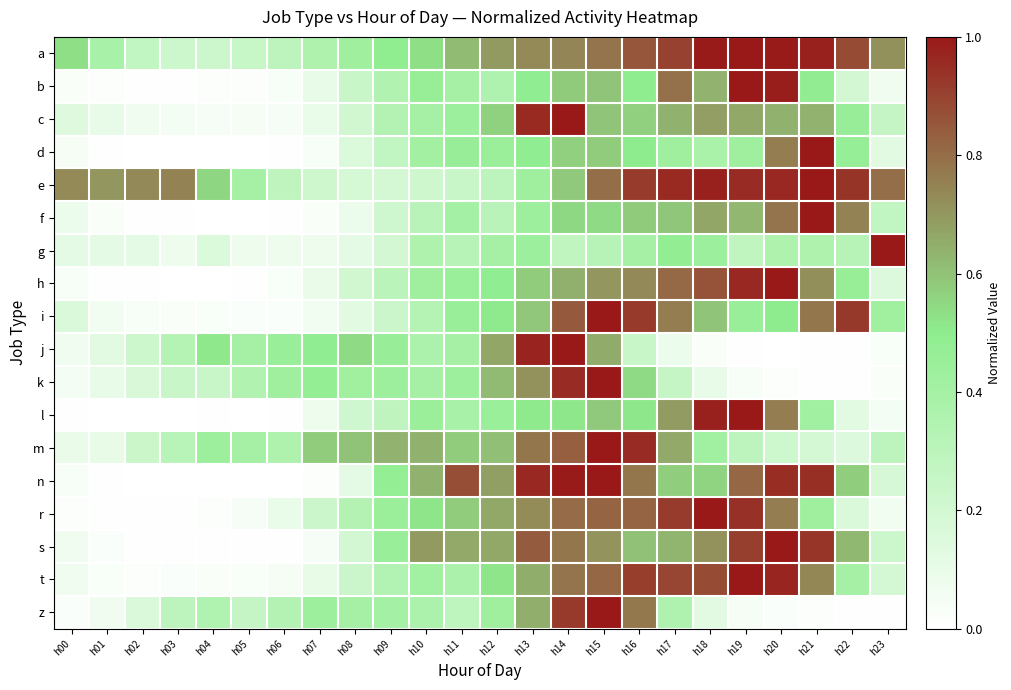

Reading left to right, extract all data points from this chart.

a: h00=0.5	h01=0.4	h02=0.3	h03=0.2	h04=0.2	h05=0.2	h06=0.3	h07=0.4	h08=0.4	h09=0.5	h10=0.5	h11=0.6	h12=0.7	h13=0.7	h14=0.7	h15=0.8	h16=0.9	h17=0.9	h18=1.0	h19=1.0	h20=1.0	h21=1.0	h22=0.9	h23=0.7
b: h00=0.0	h01=0.0	h02=0.0	h03=0.0	h04=0.0	h05=0.0	h06=0.0	h07=0.1	h08=0.2	h09=0.3	h10=0.5	h11=0.4	h12=0.4	h13=0.5	h14=0.6	h15=0.6	h16=0.5	h17=0.8	h18=0.6	h19=1.0	h20=1.0	h21=0.5	h22=0.2	h23=0.1
c: h00=0.1	h01=0.1	h02=0.1	h03=0.1	h04=0.0	h05=0.0	h06=0.0	h07=0.1	h08=0.2	h09=0.3	h10=0.4	h11=0.4	h12=0.6	h13=1.0	h14=1.0	h15=0.6	h16=0.6	h17=0.6	h18=0.7	h19=0.7	h20=0.6	h21=0.6	h22=0.5	h23=0.3
d: h00=0.0	h01=0.0	h02=0.0	h03=0.0	h04=0.0	h05=0.0	h06=0.0	h07=0.0	h08=0.2	h09=0.3	h10=0.4	h11=0.5	h12=0.4	h13=0.5	h14=0.6	h15=0.6	h16=0.5	h17=0.4	h18=0.4	h19=0.4	h20=0.8	h21=1.0	h22=0.5	h23=0.1
e: h00=0.7	h01=0.7	h02=0.7	h03=0.8	h04=0.6	h05=0.4	h06=0.3	h07=0.2	h08=0.2	h09=0.2	h10=0.2	h11=0.2	h12=0.3	h13=0.4	h14=0.6	h15=0.8	h16=0.9	h17=1.0	h18=1.0	h19=1.0	h20=1.0	h21=1.0	h22=0.9	h23=0.8
f: h00=0.1	h01=0.0	h02=0.0	h03=0.0	h04=0.0	h05=0.0	h06=0.0	h07=0.0	h08=0.1	h09=0.2	h10=0.3	h11=0.4	h12=0.3	h13=0.4	h14=0.5	h15=0.5	h16=0.6	h17=0.6	h18=0.7	h19=0.6	h20=0.8	h21=1.0	h22=0.8	h23=0.3
g: h00=0.1	h01=0.1	h02=0.1	h03=0.1	h04=0.2	h05=0.1	h06=0.1	h07=0.1	h08=0.1	h09=0.2	h10=0.4	h11=0.3	h12=0.4	h13=0.4	h14=0.3	h15=0.3	h16=0.4	h17=0.5	h18=0.4	h19=0.3	h20=0.4	h21=0.4	h22=0.3	h23=1.0
h: h00=0.0	h01=0.0	h02=0.0	h03=0.0	h04=0.0	h05=0.0	h06=0.0	h07=0.1	h08=0.2	h09=0.3	h10=0.4	h11=0.4	h12=0.5	h13=0.6	h14=0.6	h15=0.7	h16=0.7	h17=0.8	h18=0.9	h19=1.0	h20=1.0	h21=0.7	h22=0.5	h23=0.2
i: h00=0.2	h01=0.1	h02=0.0	h03=0.0	h04=0.0	h05=0.0	h06=0.0	h07=0.1	h08=0.1	h09=0.2	h10=0.3	h11=0.5	h12=0.5	h13=0.6	h14=0.8	h15=1.0	h16=0.9	h17=0.8	h18=0.6	h19=0.5	h20=0.5	h21=0.8	h22=0.9	h23=0.4
j: h00=0.1	h01=0.1	h02=0.2	h03=0.3	h04=0.5	h05=0.4	h06=0.5	h07=0.5	h08=0.5	h09=0.5	h10=0.4	h11=0.4	h12=0.7	h13=1.0	h14=1.0	h15=0.7	h16=0.2	h17=0.1	h18=0.0	h19=0.0	h20=0.0	h21=0.0	h22=0.0	h23=0.0
k: h00=0.1	h01=0.1	h02=0.2	h03=0.2	h04=0.2	h05=0.3	h06=0.4	h07=0.5	h08=0.4	h09=0.4	h10=0.4	h11=0.4	h12=0.6	h13=0.7	h14=1.0	h15=1.0	h16=0.5	h17=0.3	h18=0.1	h19=0.0	h20=0.0	h21=0.0	h22=0.0	h23=0.0
l: h00=0.0	h01=0.0	h02=0.0	h03=0.0	h04=0.0	h05=0.0	h06=0.0	h07=0.1	h08=0.2	h09=0.3	h10=0.4	h11=0.4	h12=0.4	h13=0.5	h14=0.5	h15=0.6	h16=0.5	h17=0.7	h18=1.0	h19=1.0	h20=0.8	h21=0.4	h22=0.1	h23=0.0
m: h00=0.1	h01=0.1	h02=0.2	h03=0.3	h04=0.4	h05=0.4	h06=0.4	h07=0.6	h08=0.6	h09=0.6	h10=0.6	h11=0.6	h12=0.6	h13=0.8	h14=0.8	h15=1.0	h16=1.0	h17=0.7	h18=0.4	h19=0.3	h20=0.2	h21=0.2	h22=0.1	h23=0.3
n: h00=0.0	h01=0.0	h02=0.0	h03=0.0	h04=0.0	h05=0.0	h06=0.0	h07=0.0	h08=0.1	h09=0.5	h10=0.6	h11=0.9	h12=0.7	h13=1.0	h14=1.0	h15=1.0	h16=0.8	h17=0.6	h18=0.6	h19=0.8	h20=1.0	h21=0.9	h22=0.6	h23=0.2
r: h00=0.0	h01=0.0	h02=0.0	h03=0.0	h04=0.0	h05=0.0	h06=0.1	h07=0.2	h08=0.3	h09=0.4	h10=0.5	h11=0.6	h12=0.7	h13=0.7	h14=0.8	h15=0.8	h16=0.8	h17=0.9	h18=1.0	h19=0.9	h20=0.8	h21=0.4	h22=0.2	h23=0.1
s: h00=0.1	h01=0.0	h02=0.0	h03=0.0	h04=0.0	h05=0.0	h06=0.0	h07=0.0	h08=0.2	h09=0.5	h10=0.7	h11=0.7	h12=0.7	h13=0.8	h14=0.8	h15=0.7	h16=0.6	h17=0.6	h18=0.7	h19=0.9	h20=1.0	h21=0.9	h22=0.6	h23=0.2
t: h00=0.1	h01=0.0	h02=0.0	h03=0.0	h04=0.0	h05=0.0	h06=0.0	h07=0.1	h08=0.2	h09=0.3	h10=0.4	h11=0.4	h12=0.5	h13=0.6	h14=0.8	h15=0.8	h16=0.9	h17=0.9	h18=0.9	h19=1.0	h20=1.0	h21=0.7	h22=0.4	h23=0.2
z: h00=0.0	h01=0.1	h02=0.2	h03=0.3	h04=0.3	h05=0.3	h06=0.3	h07=0.4	h08=0.4	h09=0.4	h10=0.4	h11=0.3	h12=0.4	h13=0.6	h14=0.9	h15=1.0	h16=0.8	h17=0.4	h18=0.1	h19=0.0	h20=0.0	h21=0.0	h22=0.0	h23=0.0